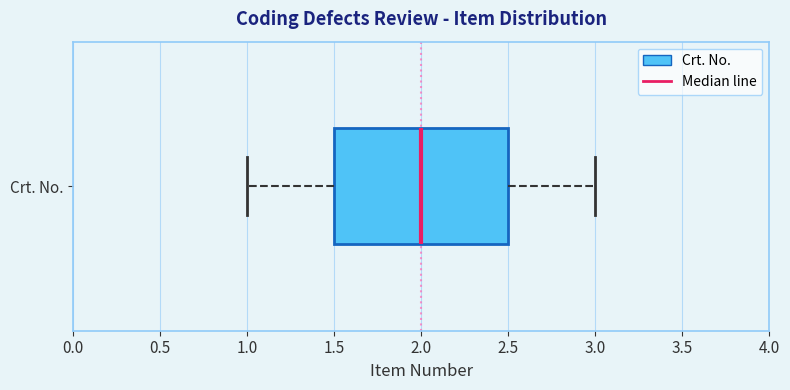

Transcribe this box plot: give where the median line is, the range the box spans, and where the two whiskers end, as read against the x-axis. The values are not printed on the chart, so give them approximately, as read against the axis.

median 2.0, box 1.5 to 2.5, whiskers 1.0 to 3.0